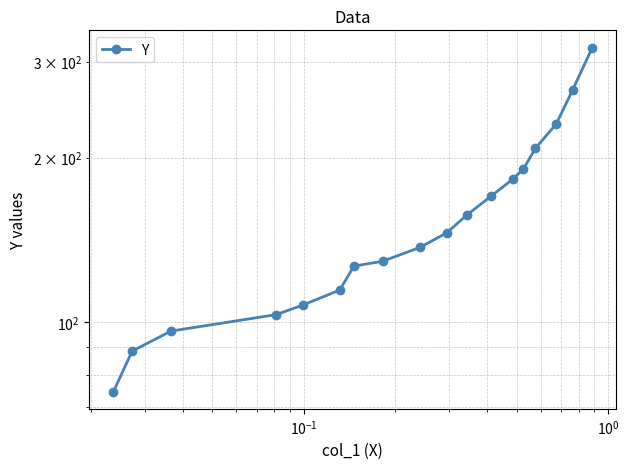

Reading left to right, extract all data points from this chart.

74.6	88.4	96.2	103.2	107.5	114.5	126.6	129.2	137.0	145.7	156.9	169.9	182.9	190.8	208.1	230.6	266.2	318.2